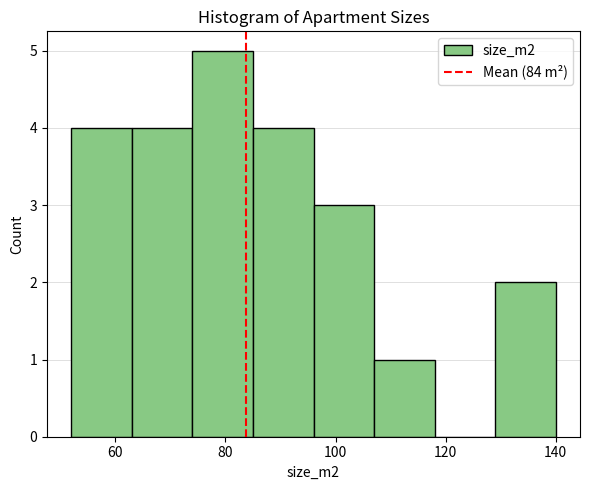

Which range on the x-axis has the tallest bar?

74 to 85